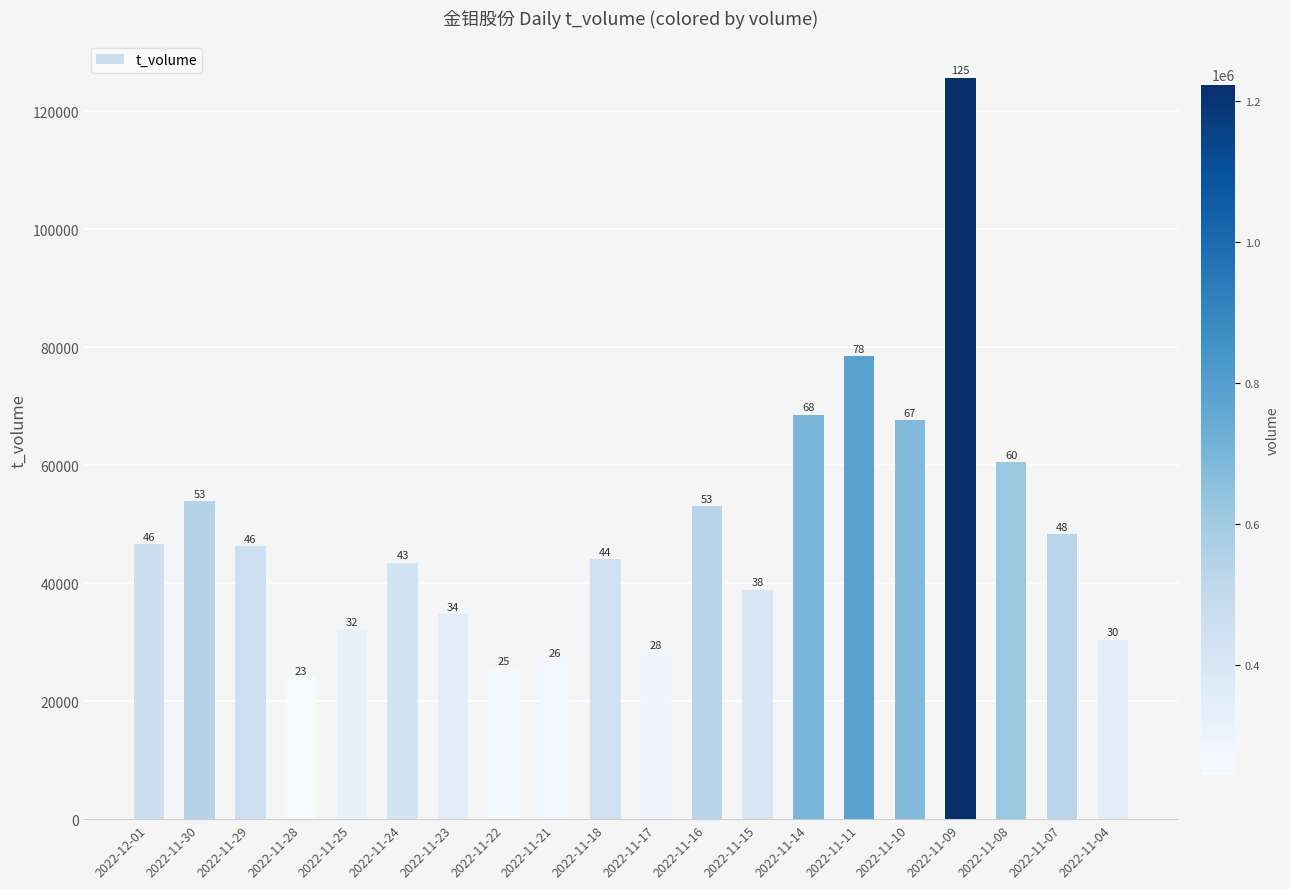

Are the bars horizontal?

No